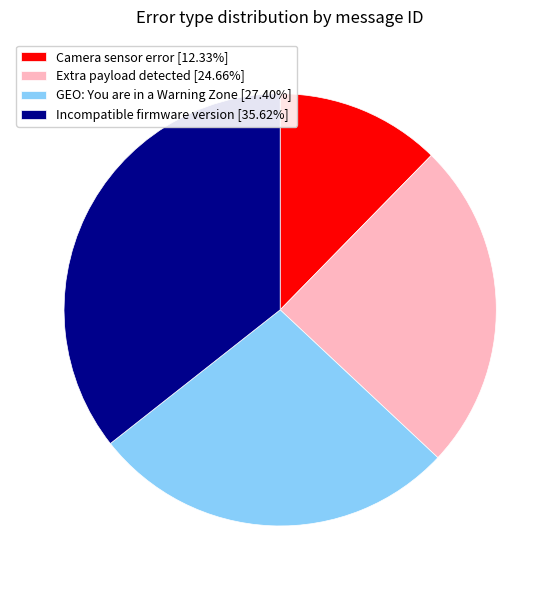

Is it true that Incompatible firmware version is 36% of the pie?

True